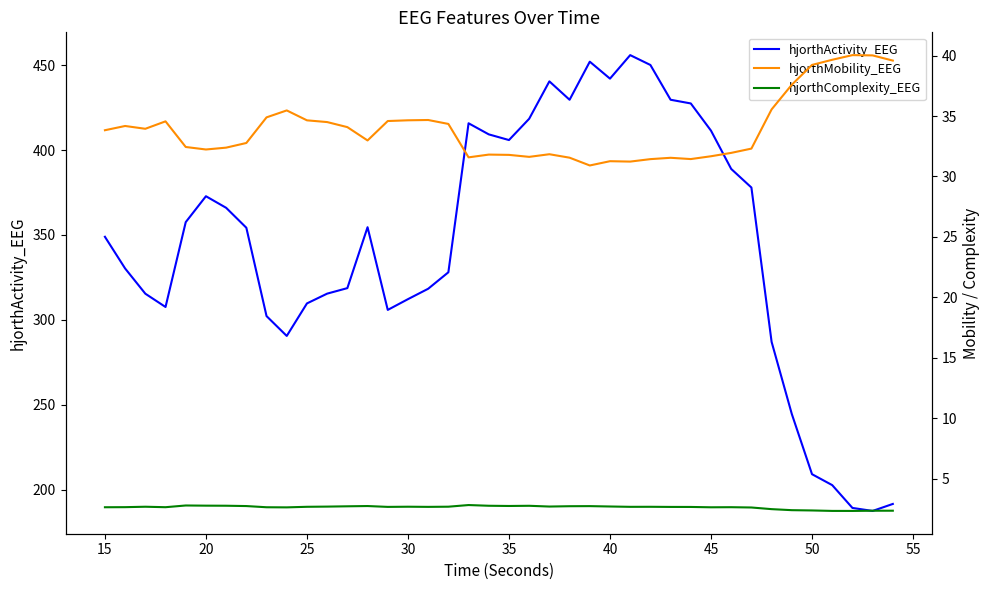

What is the highest value of the hjorthActivity_EEG series?

455.9